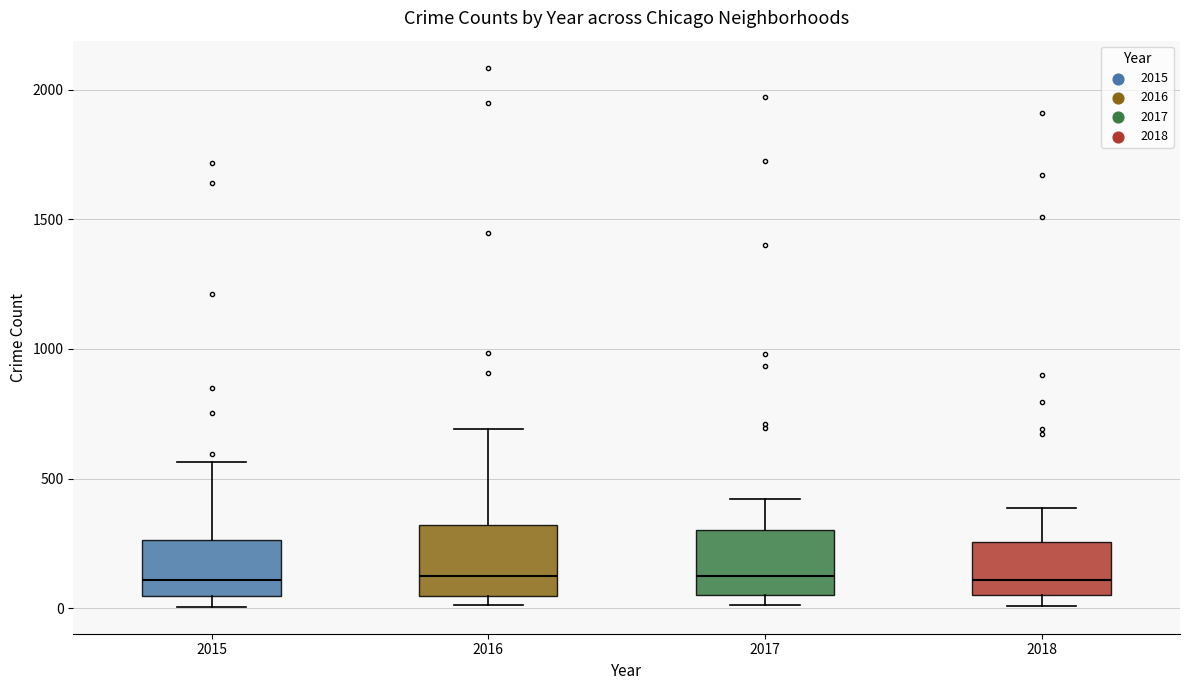

Where does the median line of the box at x = 2015 sit on the y-axis? The values are not printed on the chart, so give them approximately, as read against the axis.

100